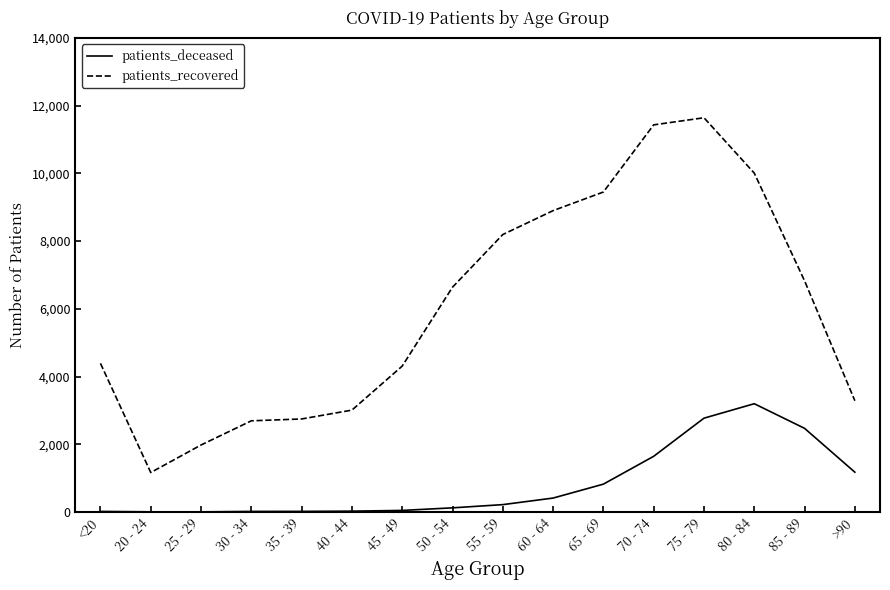

Rank the series at 55 - 59 from lowest to highest value.

patients_deceased, patients_recovered